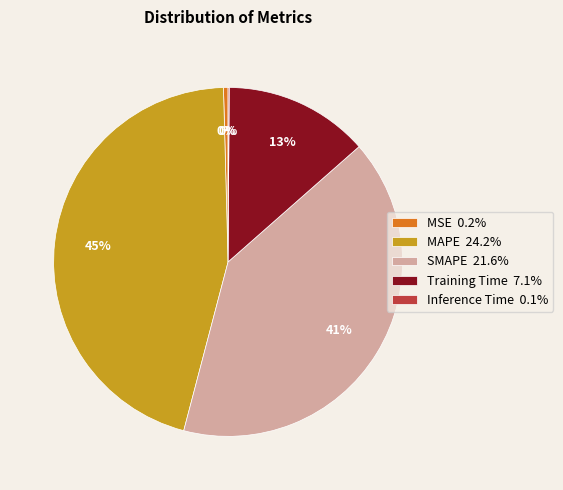

Does MSE account for over 50% of the chart?

No